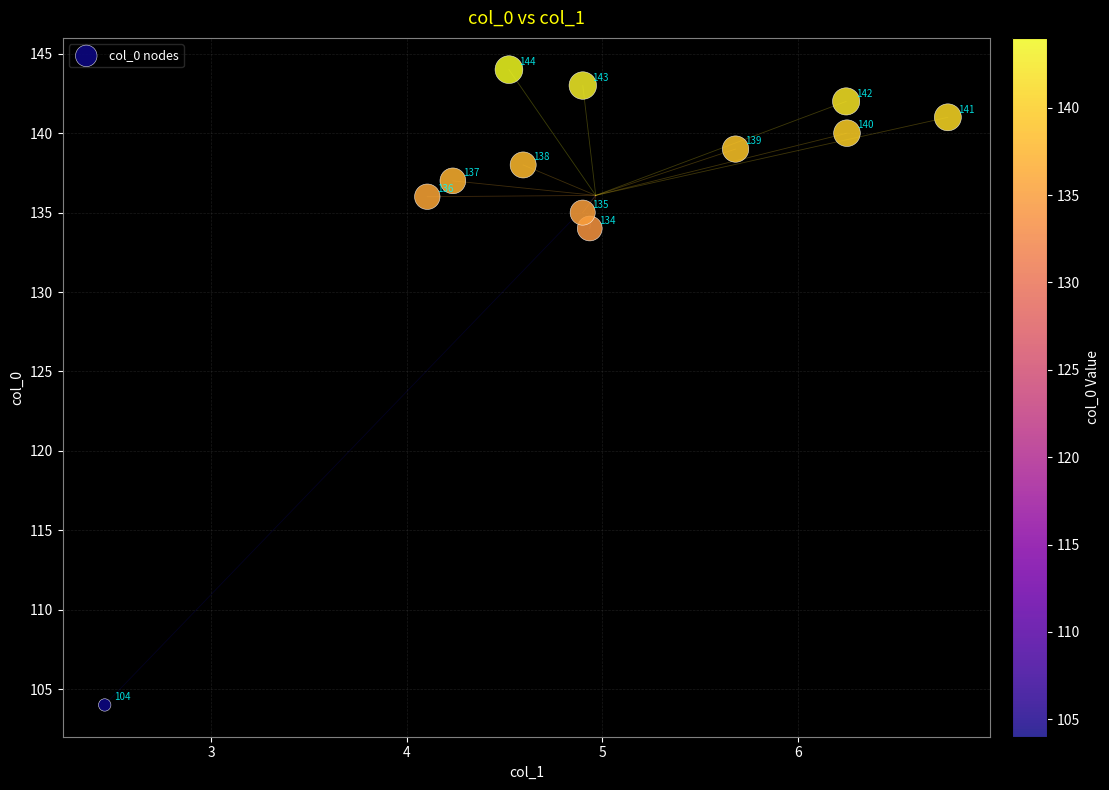

What Y value in the scatter plot is closest to 124?

134